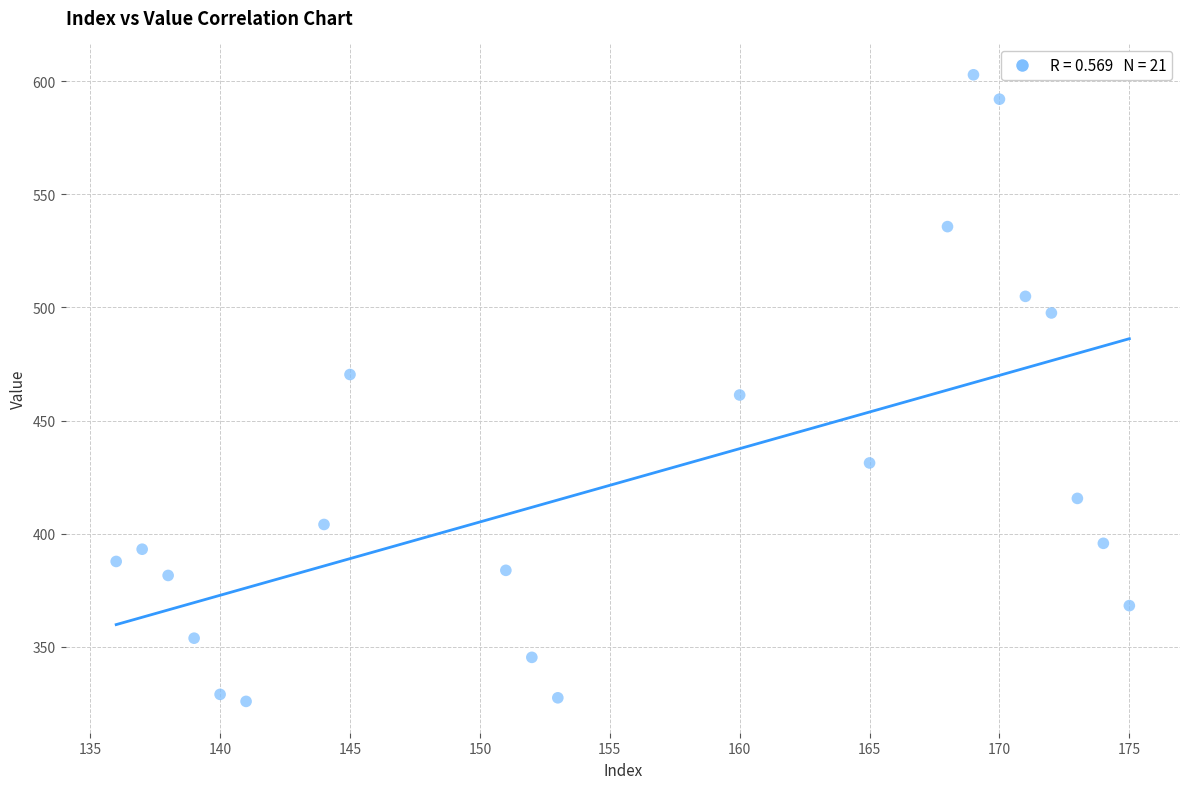

What is the range of Y values (max minus min)?

276.9